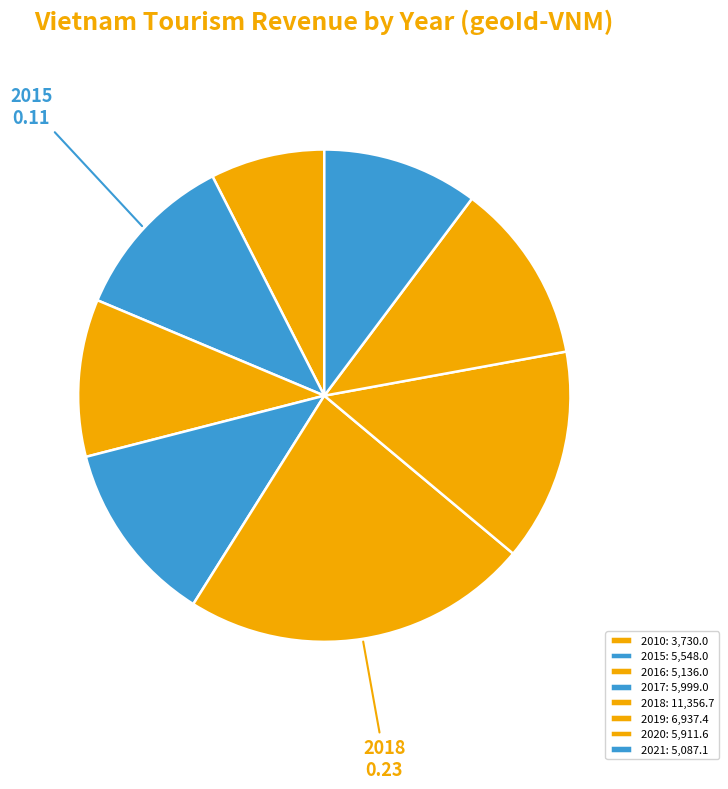

What is the change in value from 2015 to 2020?

+363.6